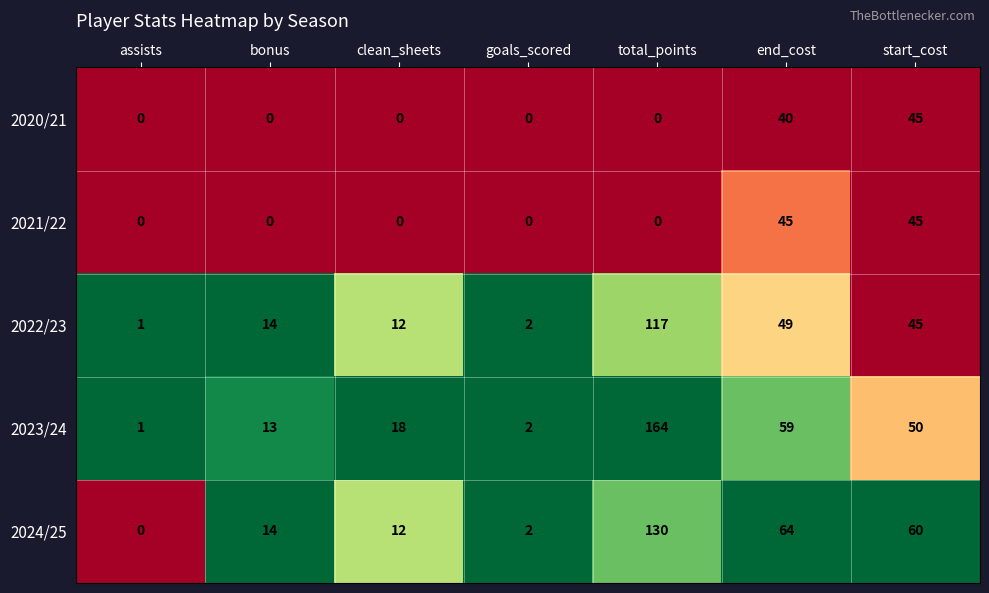

Is the value of 2024/25 at end_cost greater than the value of 2020/21 at goals_scored?

Yes